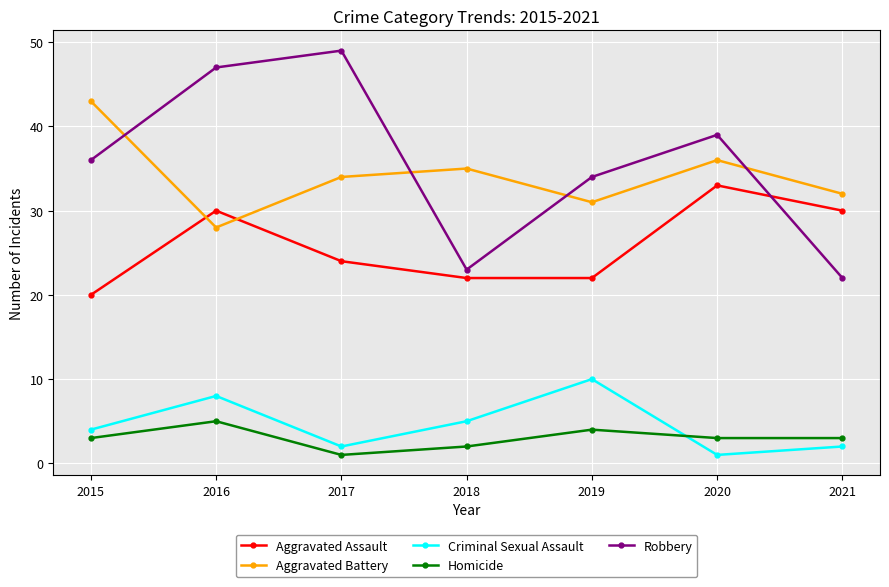

What is the difference between the highest and lowest values at 2020?

38